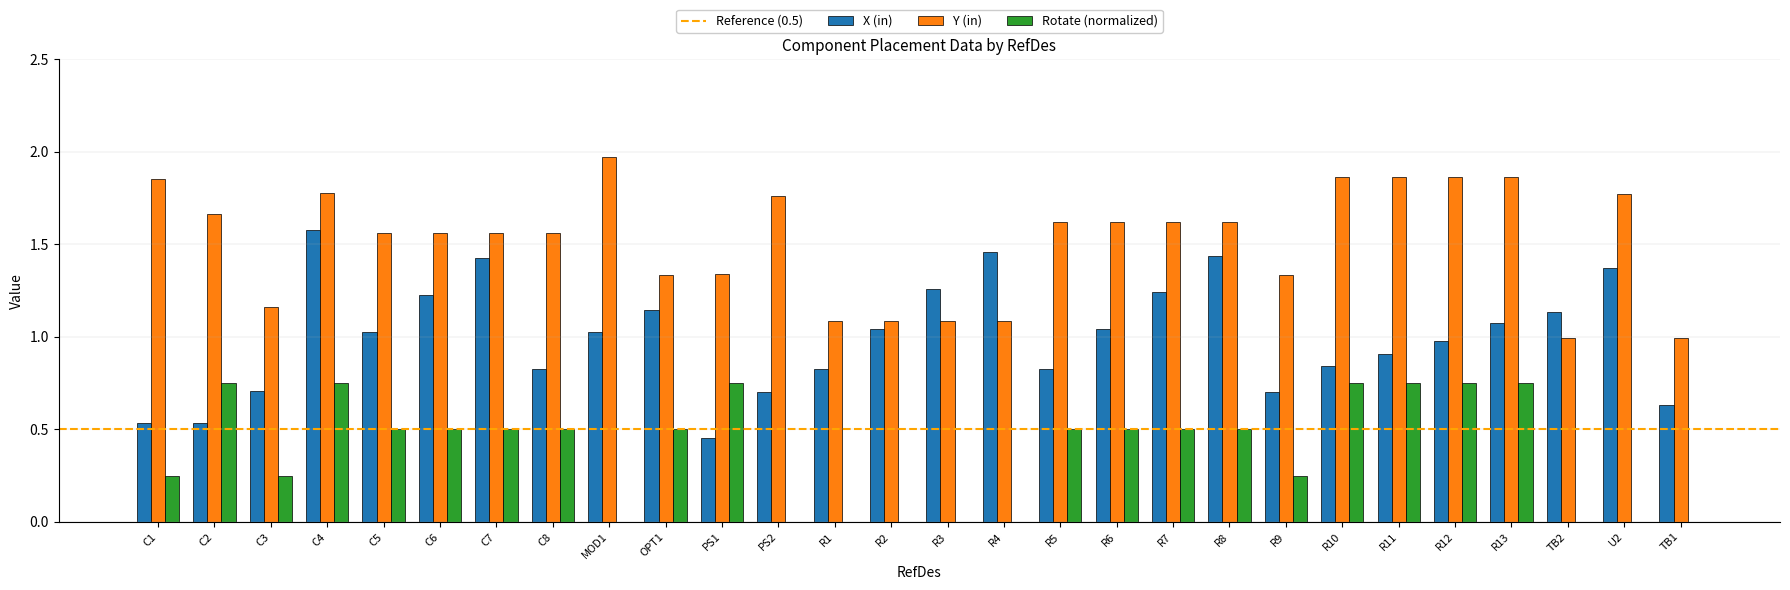

What is the sum of the X (in) values at R8 and R9?

2.1